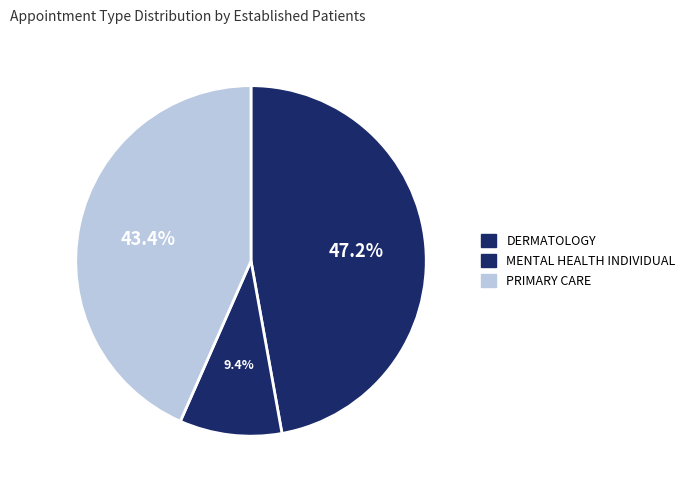

Does DERMATOLOGY represent more than half of the total?

No